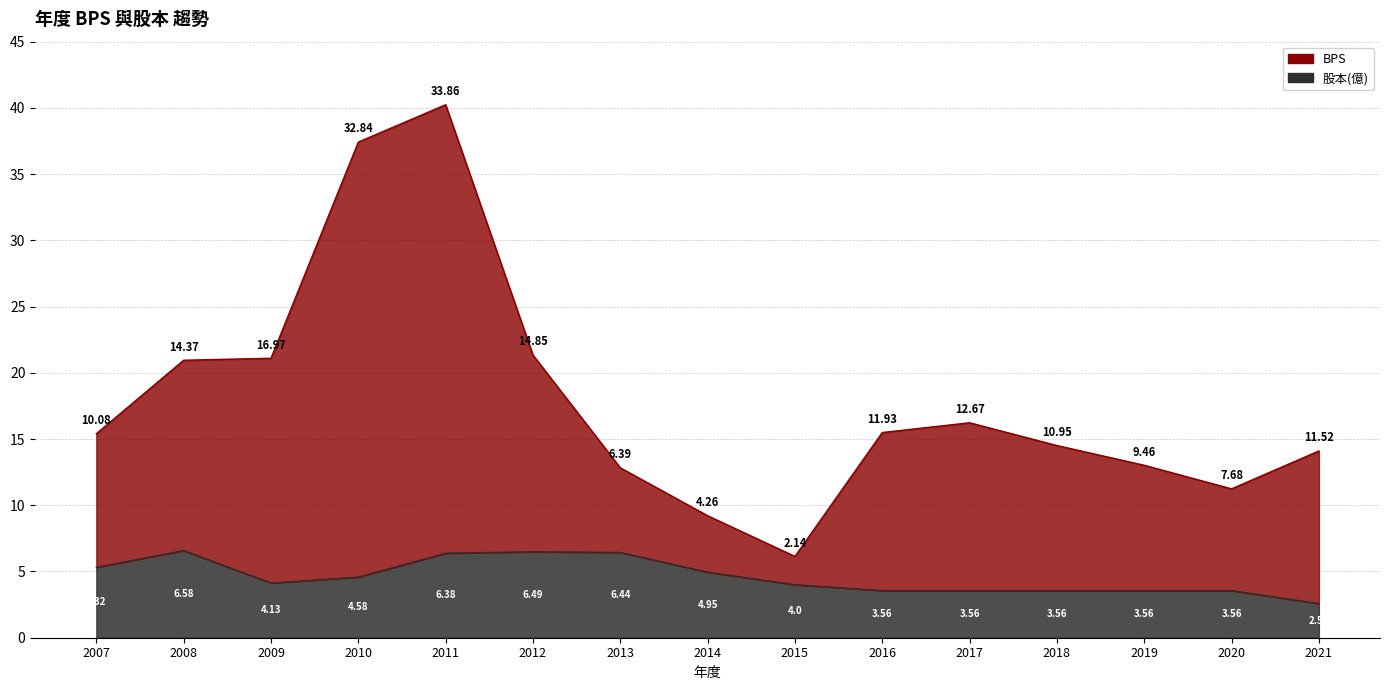

What is the maximum value for 股本(億)?

6.6